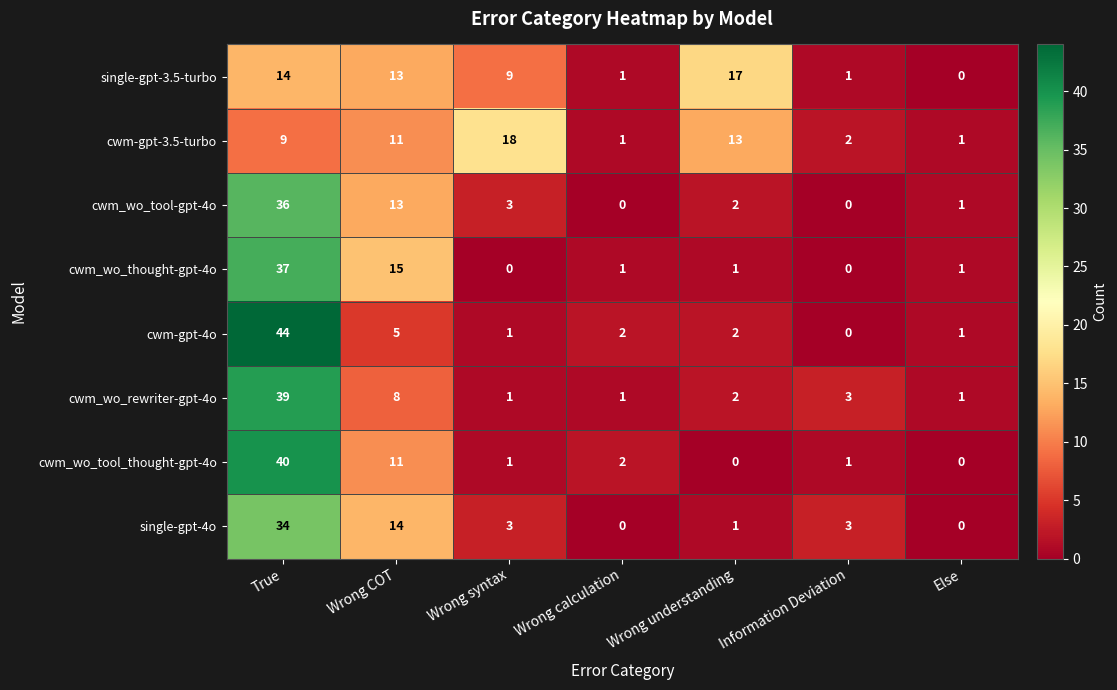

Is it true that cwm-gpt-4o equals 2 at Wrong calculation?

True